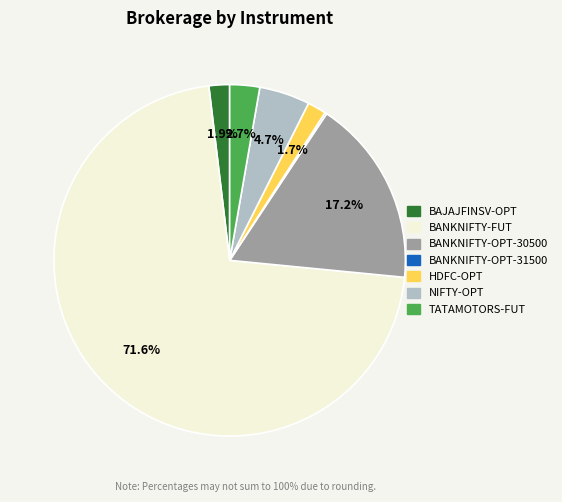

Does any single category account for the majority?

Yes